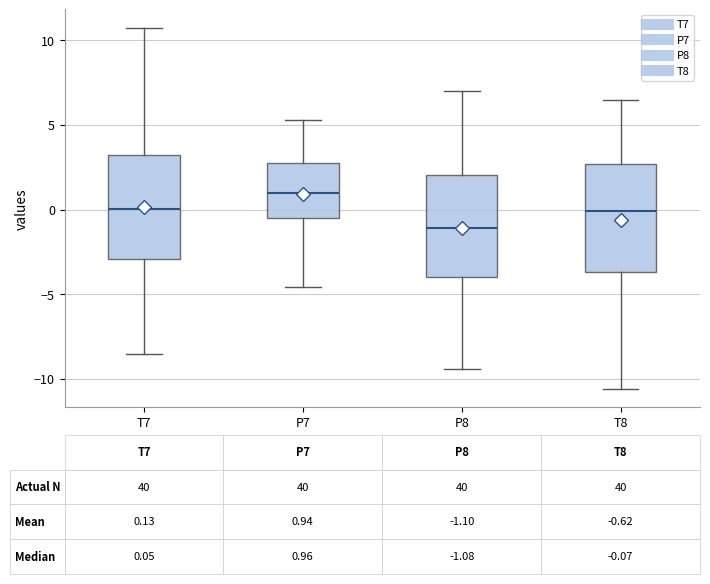

Which box has the highest median line?

P7